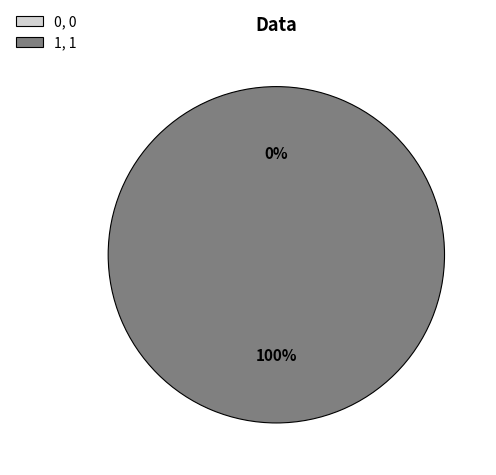

The 0 slice represents 0% of the pie. True or false?

True